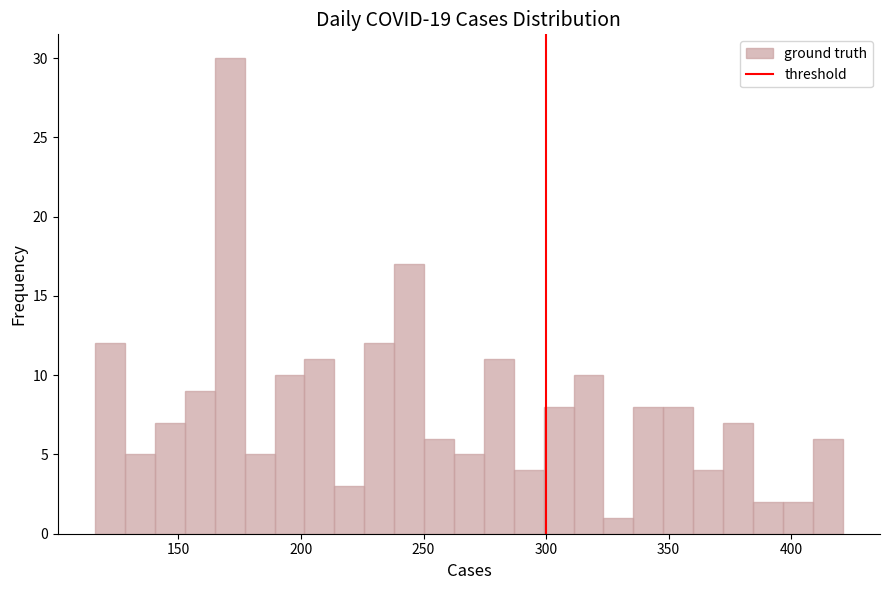

Read against the x-axis, roughly where is the centre of the tallest bar?

170